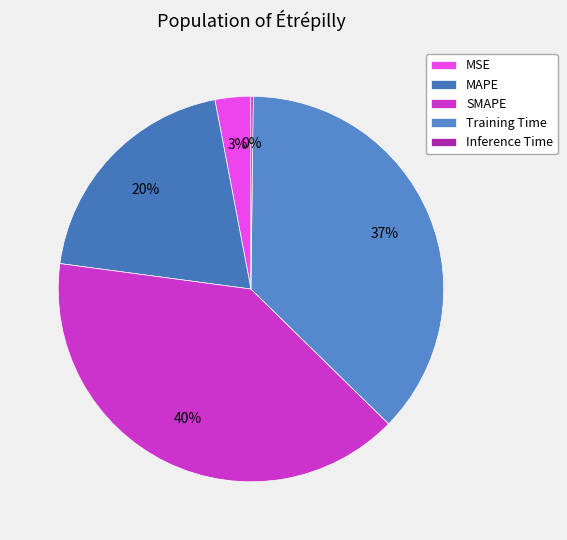

Rank the categories by value from highest to lowest.

SMAPE, Training Time, MAPE, MSE, Inference Time